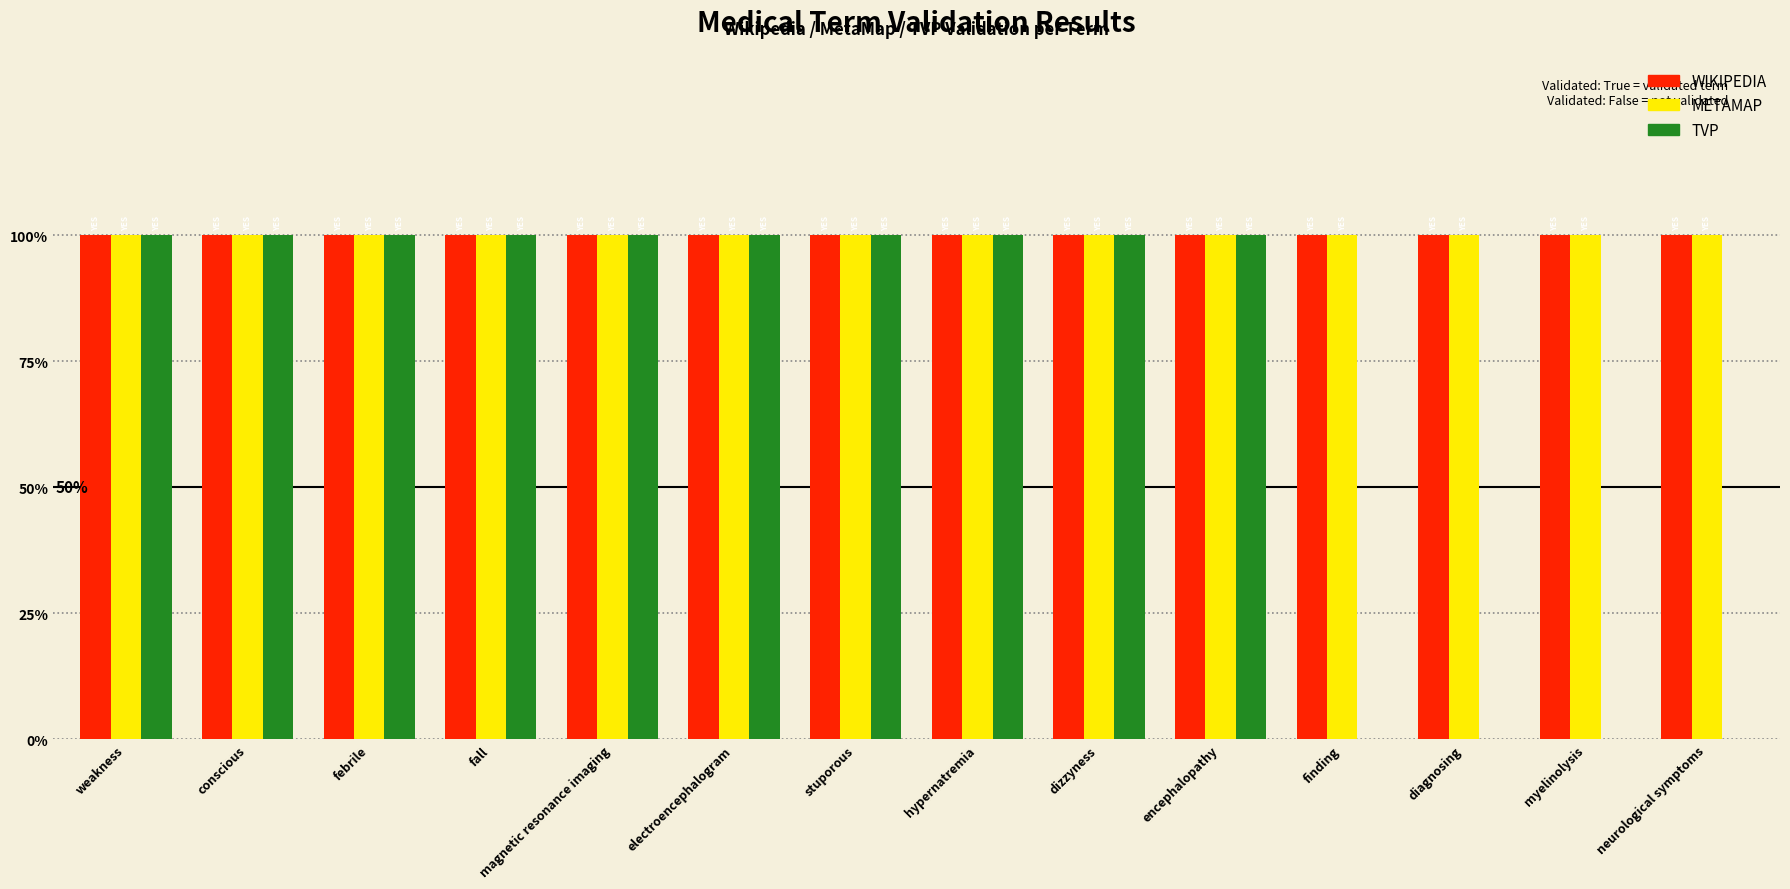

At how many categories does at least one series exceed 0?

14